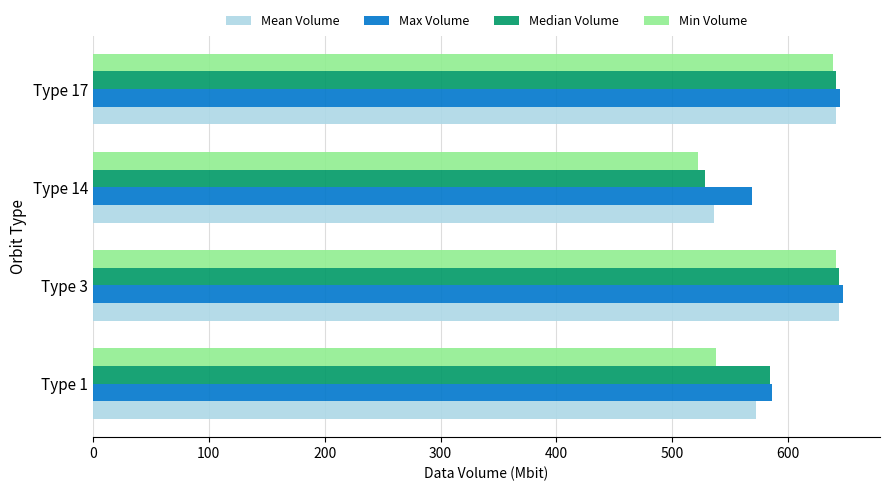

What is the total value across all series at Type 14?

2154.6